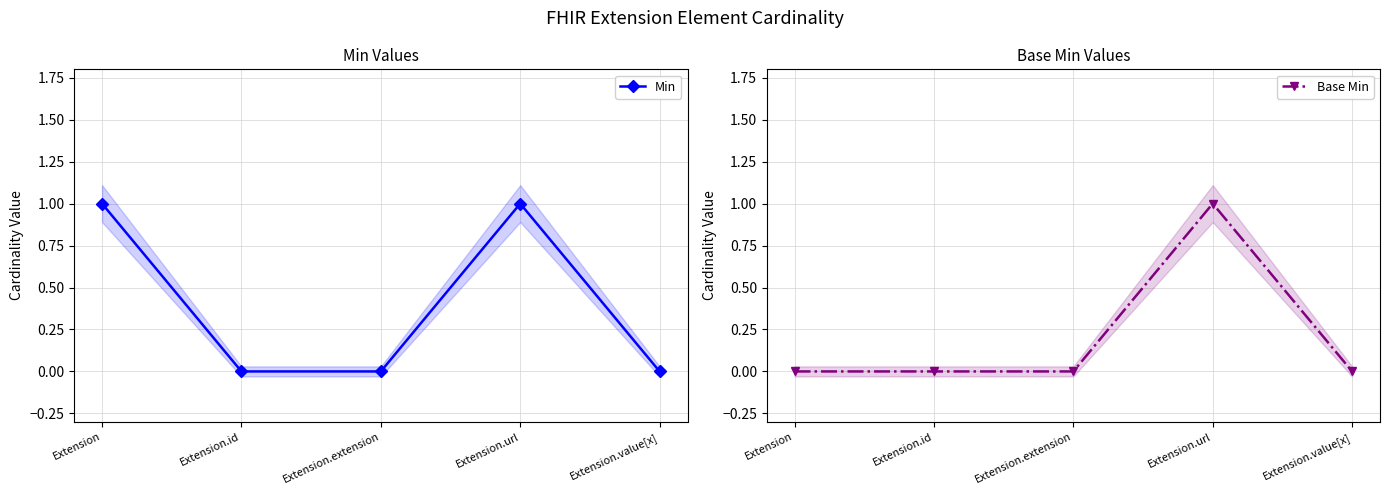

Rank the series by their maximum value, from lowest to highest.

Min, Base Min